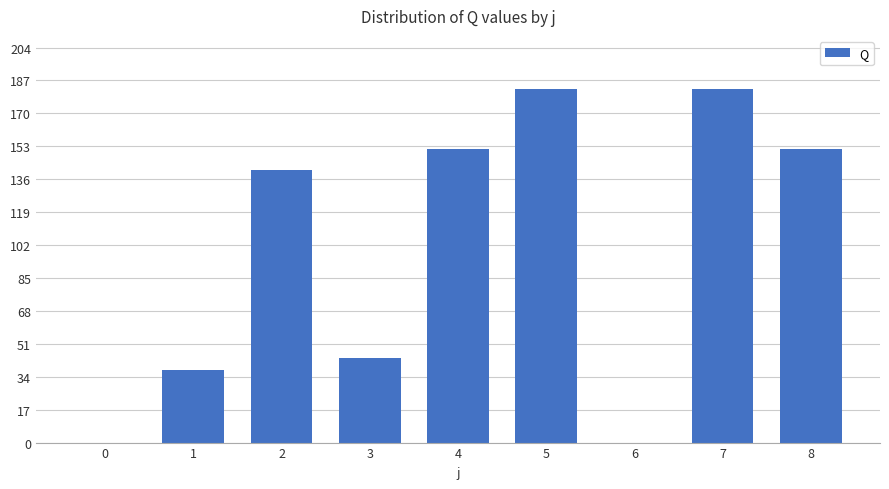

What is the sum of all values?

889.7